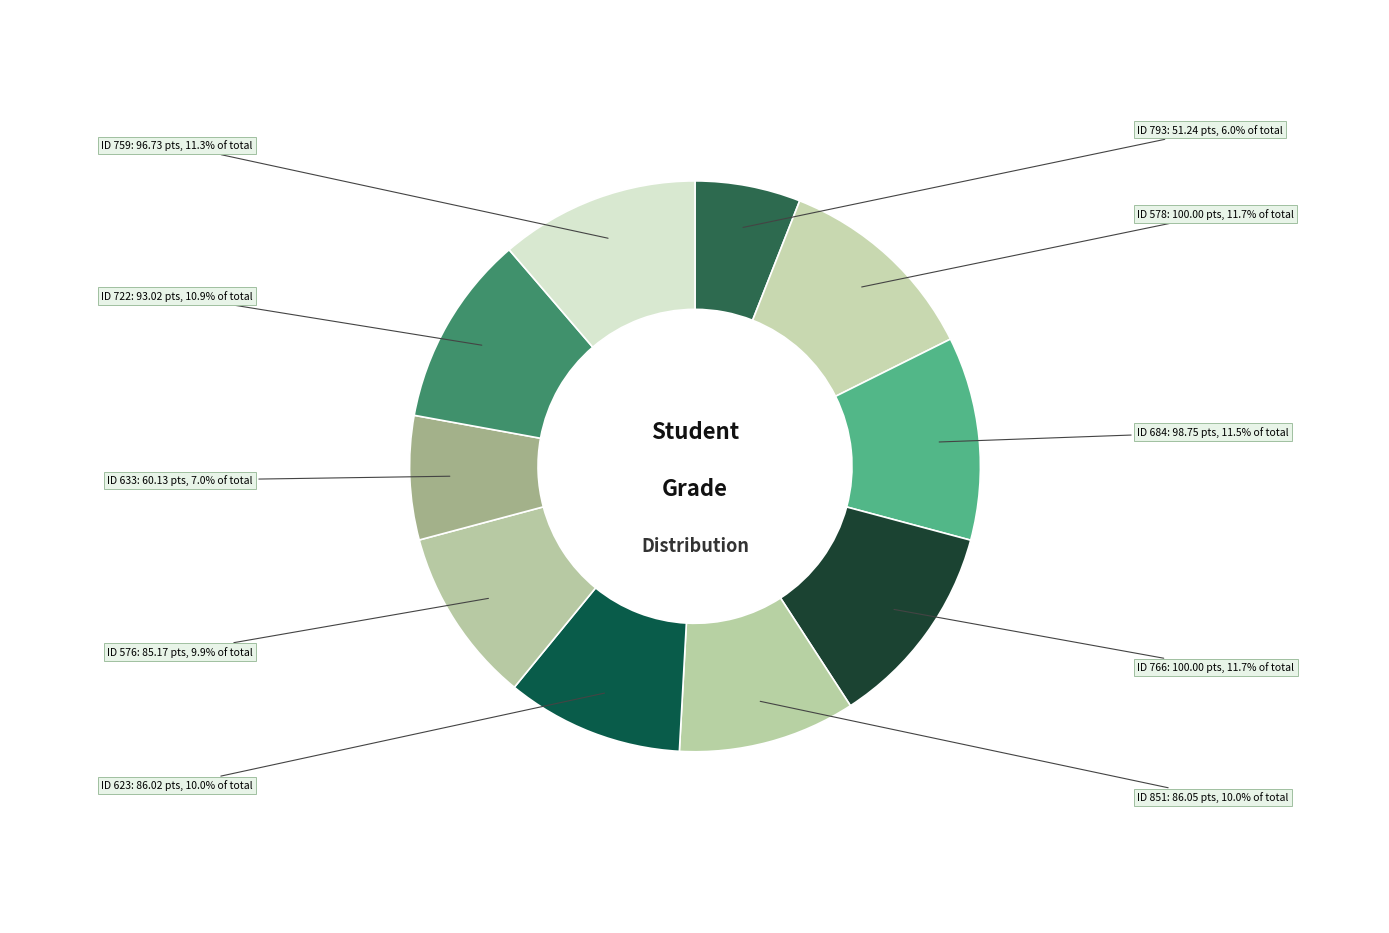

What is the largest slice in the pie chart?

578